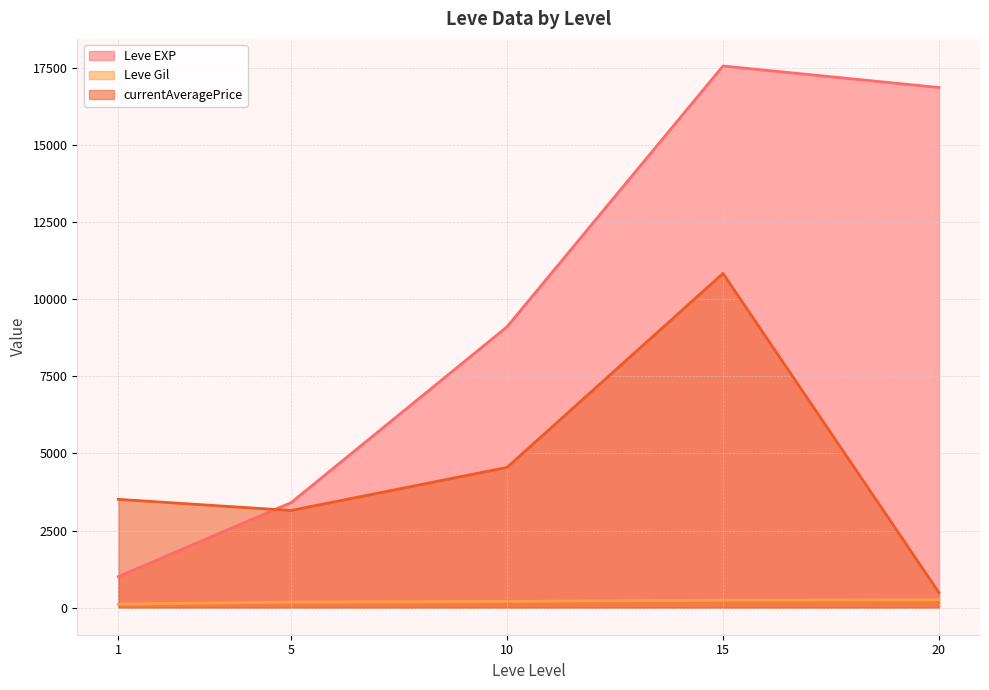

List the series in order of their overall mean, lowest first.

Leve Gil, currentAveragePrice, Leve EXP